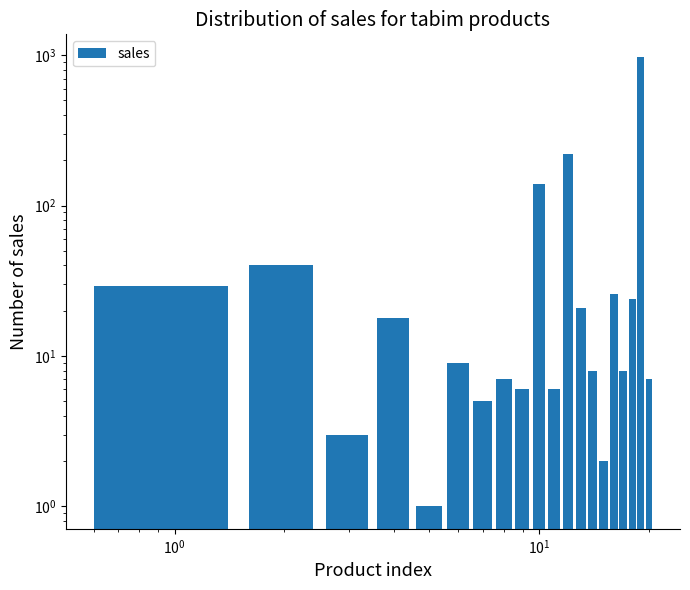

How many series are shown in this chart?

1